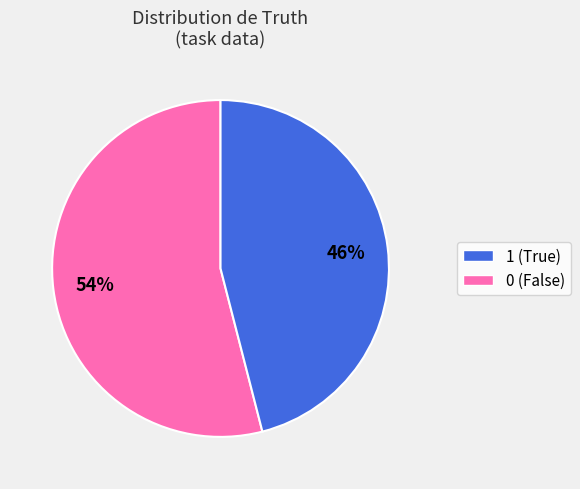

To the nearest percent, what is the difference between the largest and smallest slice percentages?

8%